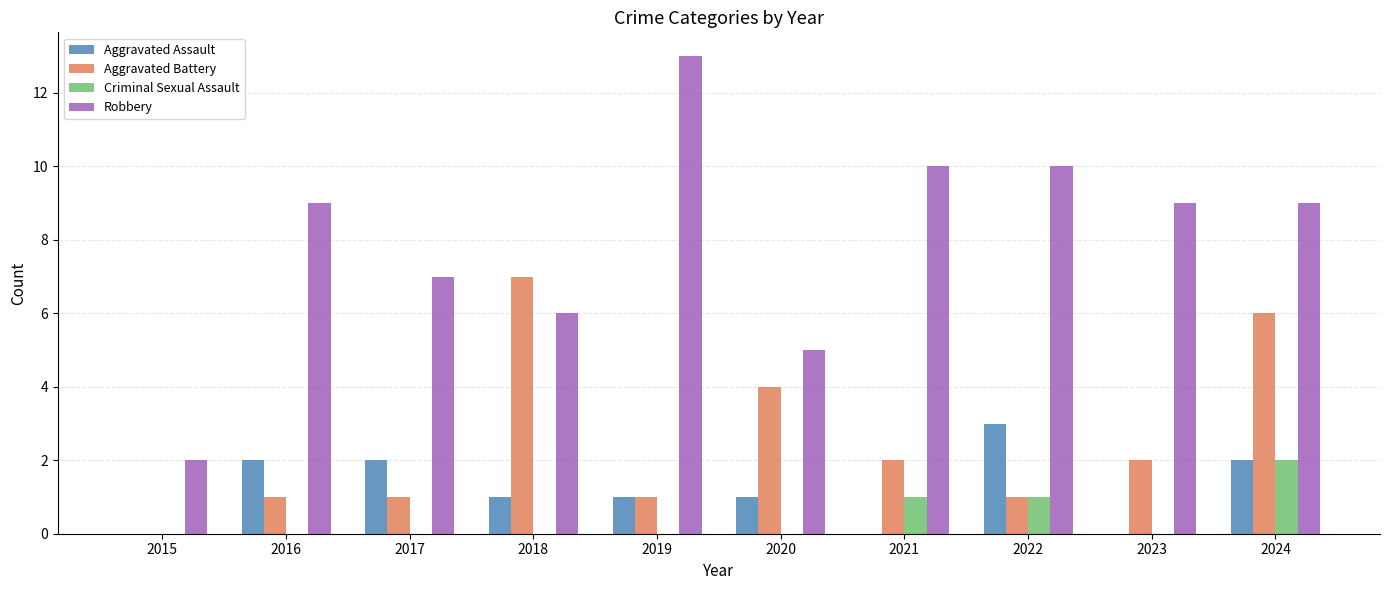

The Criminal Sexual Assault series shows 0 at 2023. True or false?

True